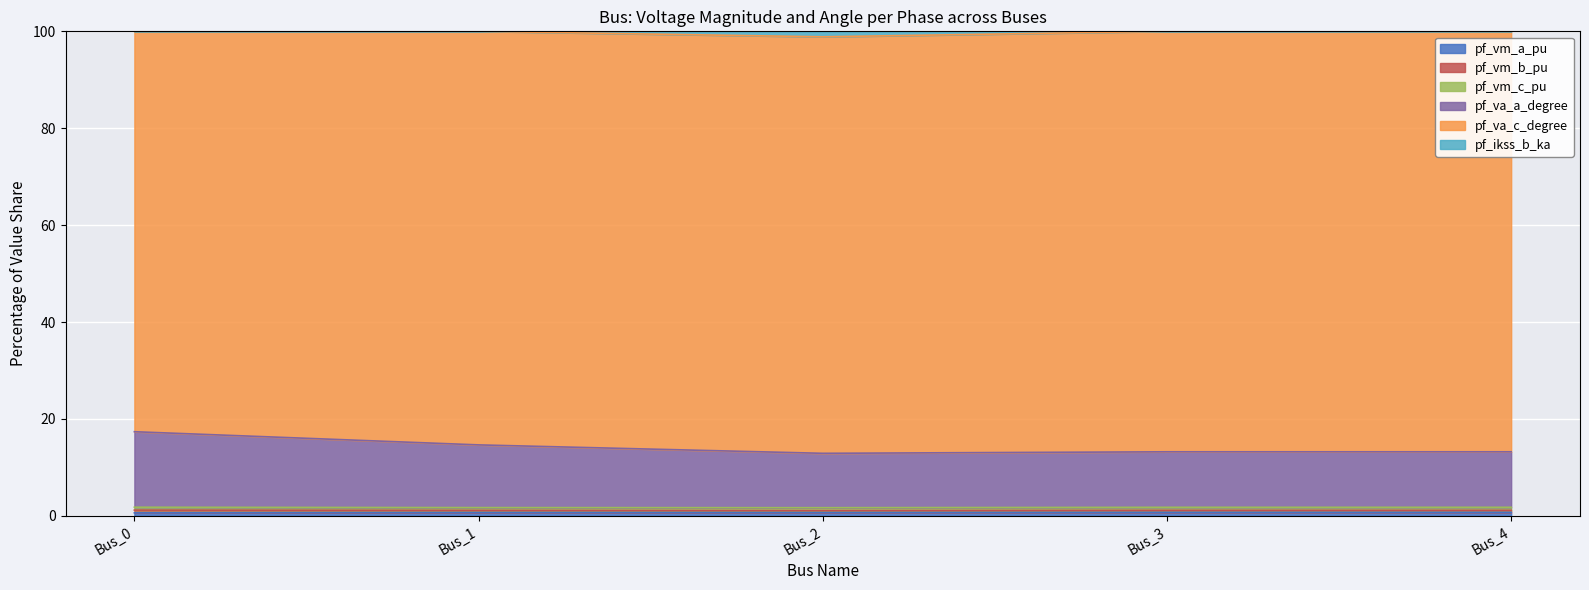

At which category does pf_ikss_b_ka reach its first local valley?

Bus_2